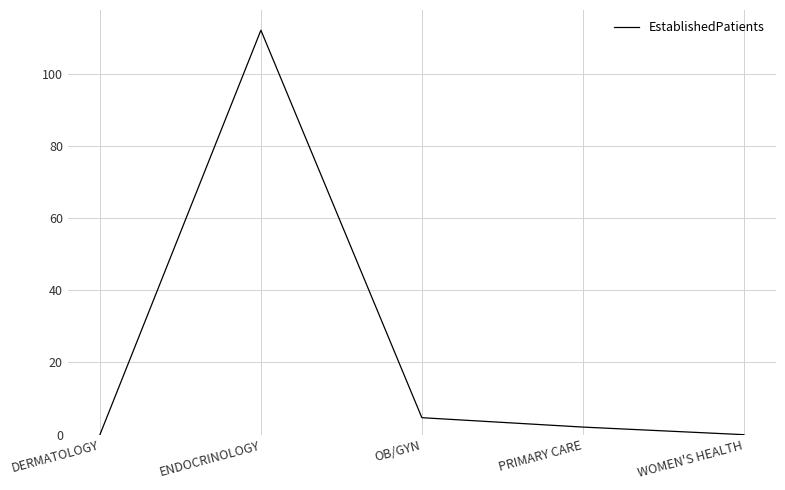

At which label does the data first exceed 2?

ENDOCRINOLOGY